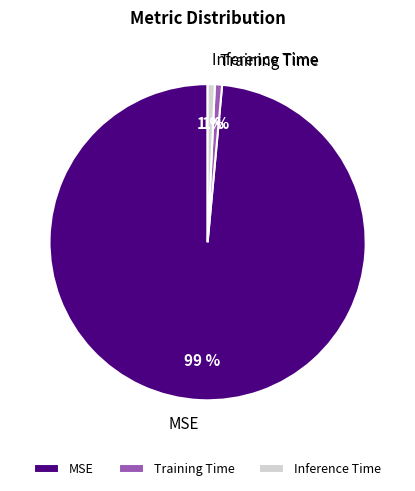

True or false: Inference Time accounts for 11% of the total.

False